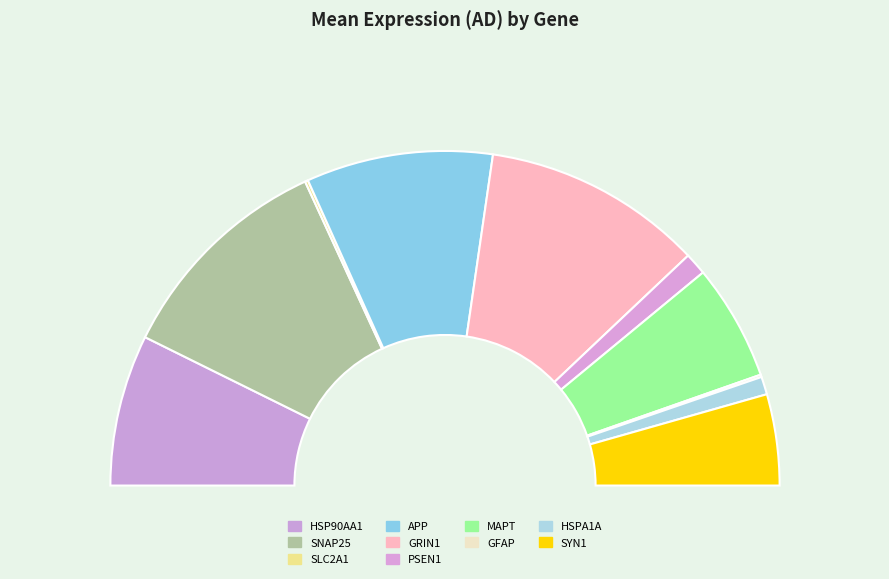

Which slice is the smallest?

GFAP